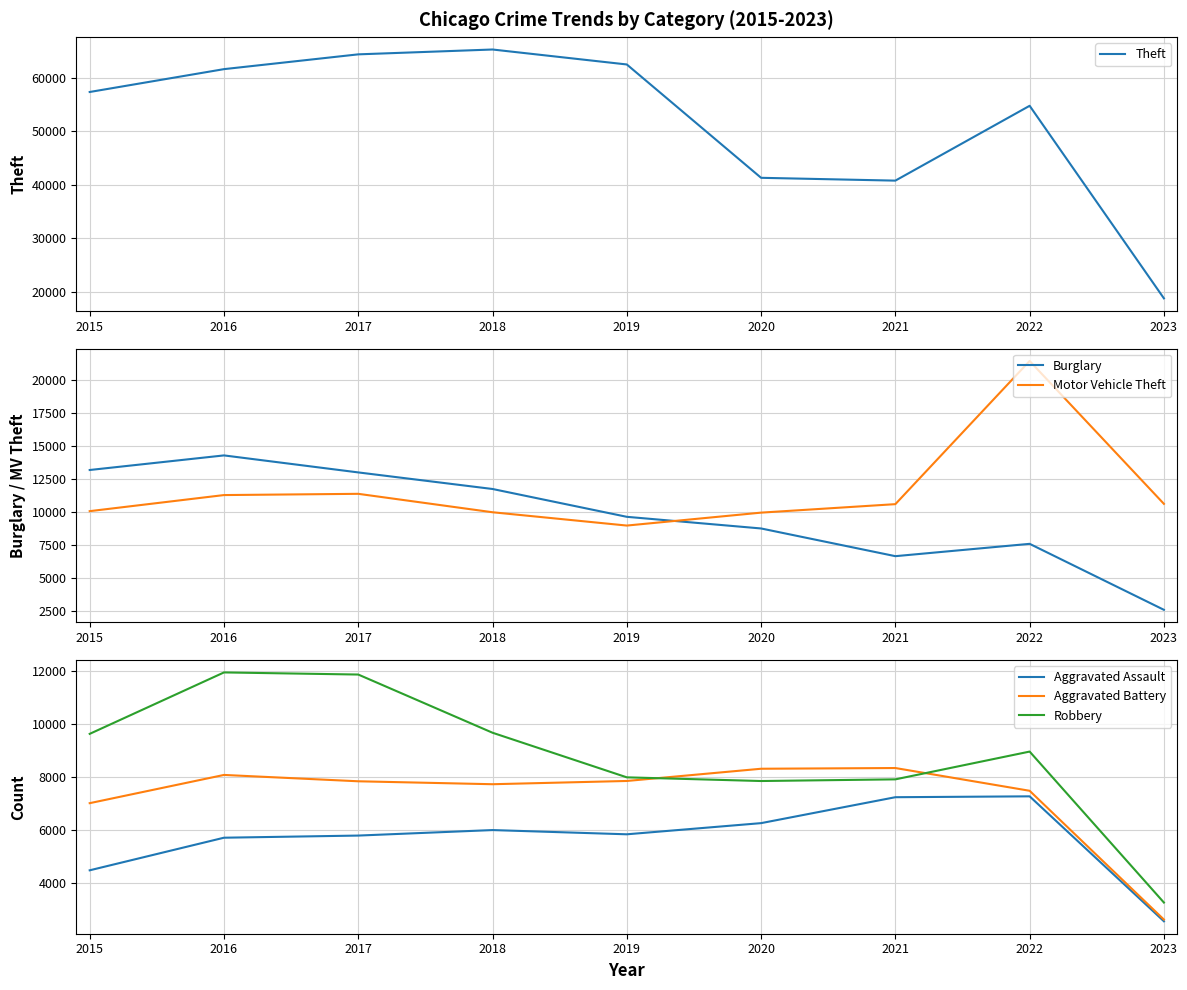

Which has a higher value, 2020 or 2022?

2022